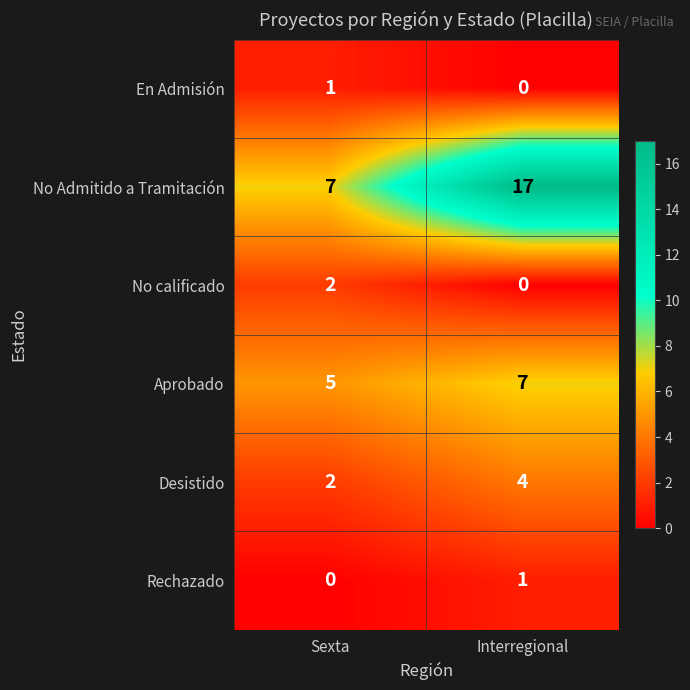

What is the total value across all series at Interregional?

29